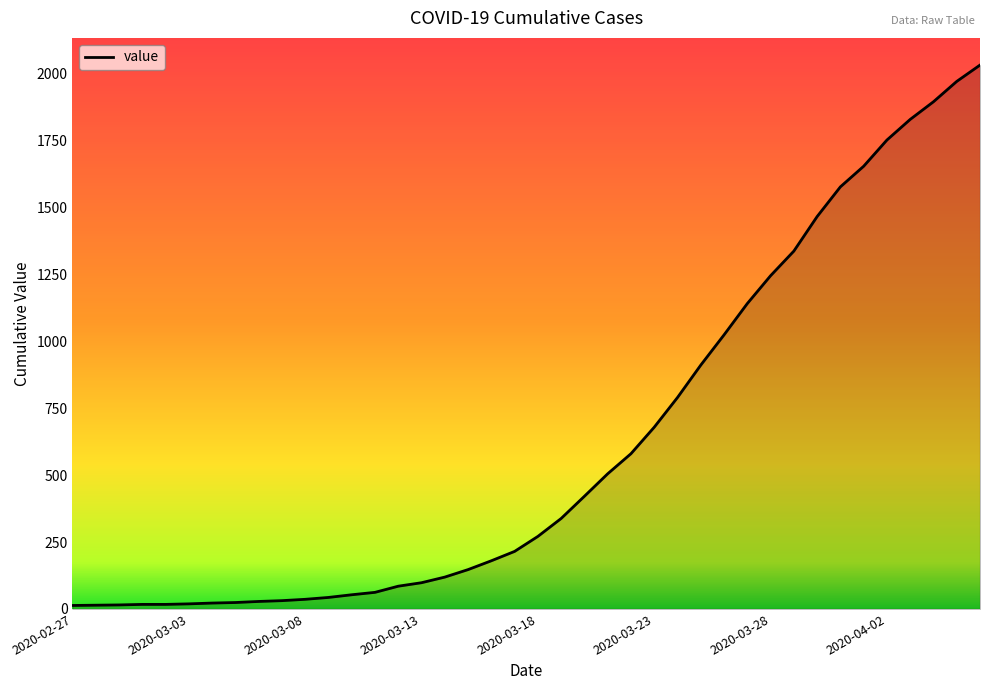

What is the difference between the maximum and minimum values?

2019